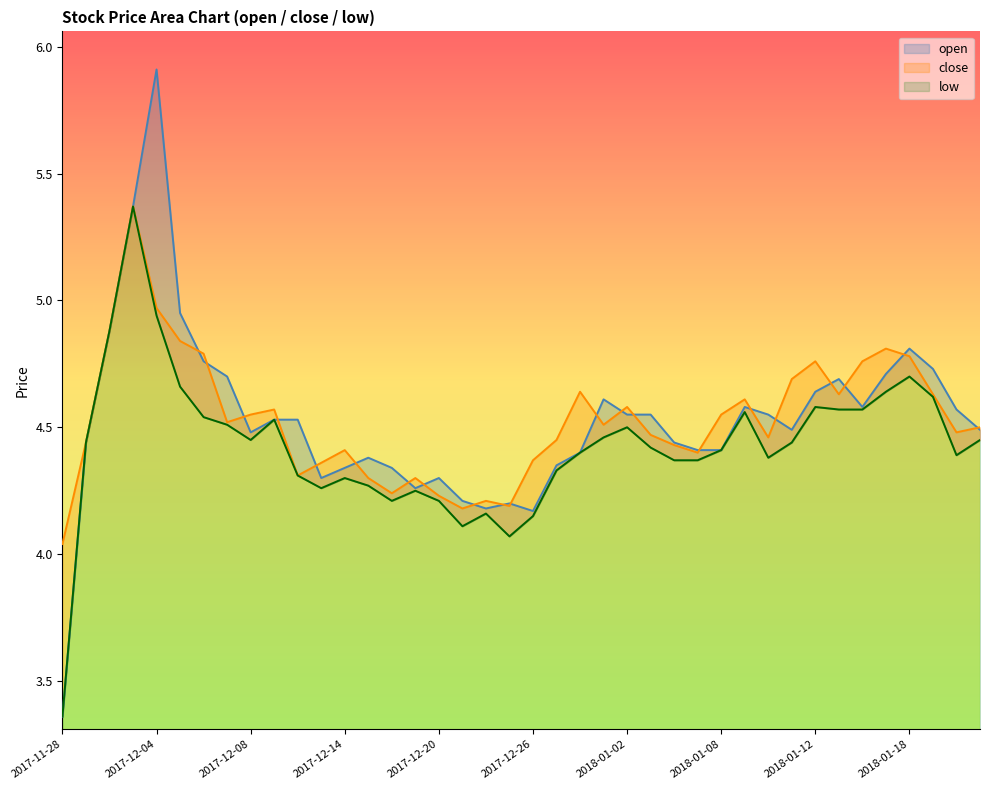

Between 2018-01-04 and 2017-11-28, which is larger?

2018-01-04